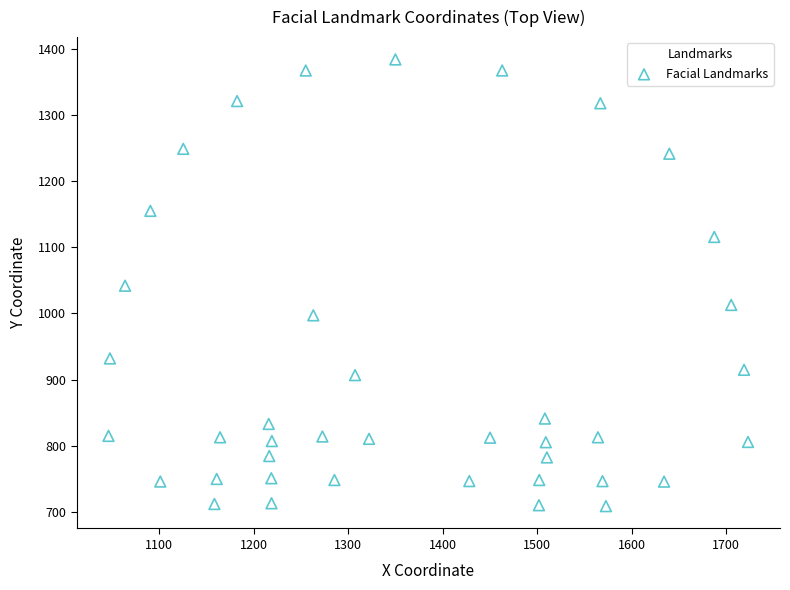

What is the range of X values (max minus min)?

677.0